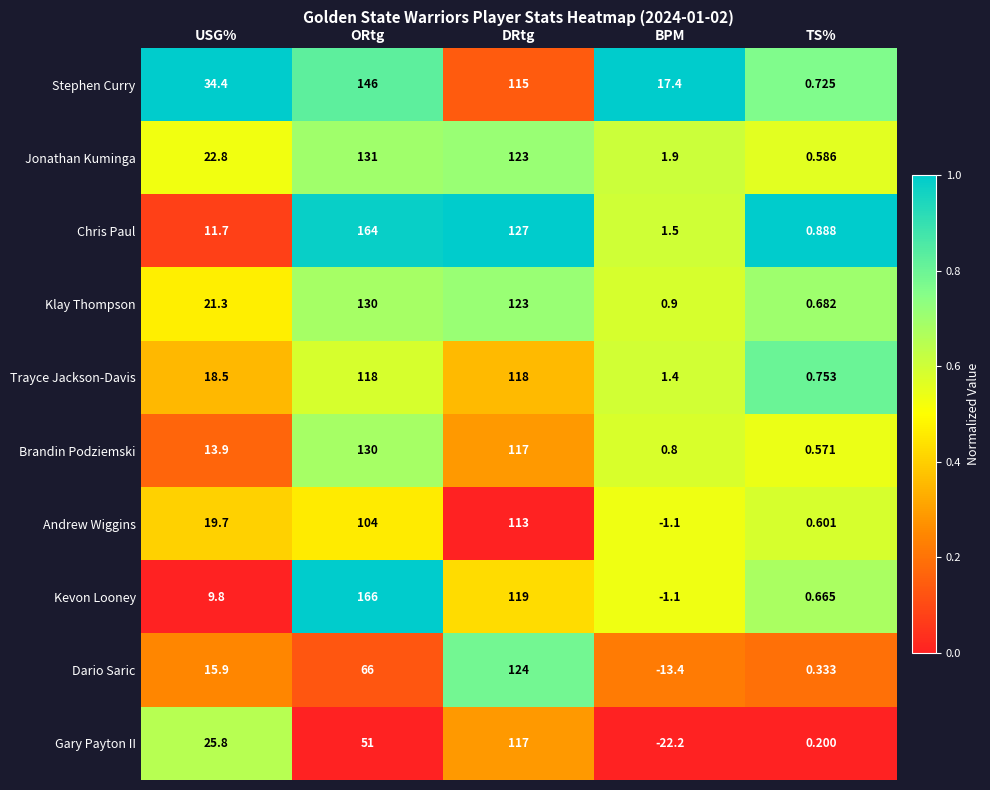

List the labels in order of Stephen Curry value, smallest first.

TS%, BPM, USG%, DRtg, ORtg